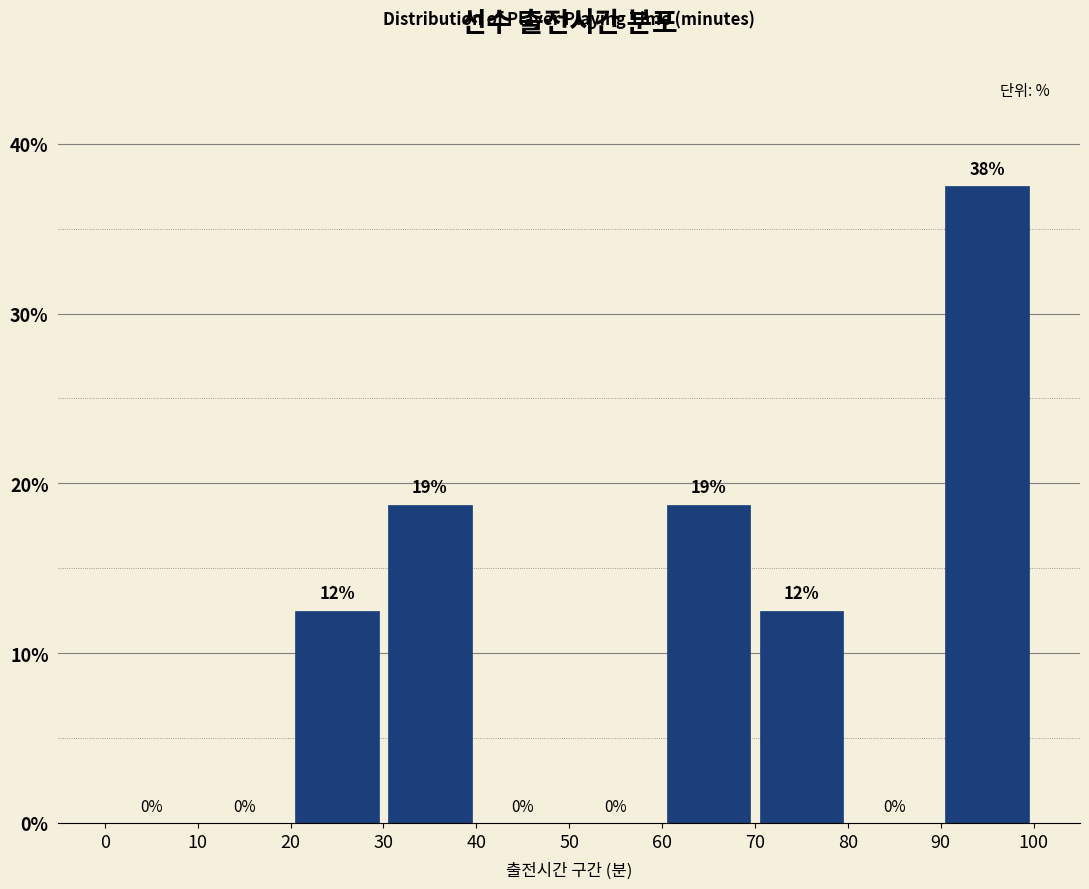

Which range on the x-axis has the tallest bar?

90 to 100